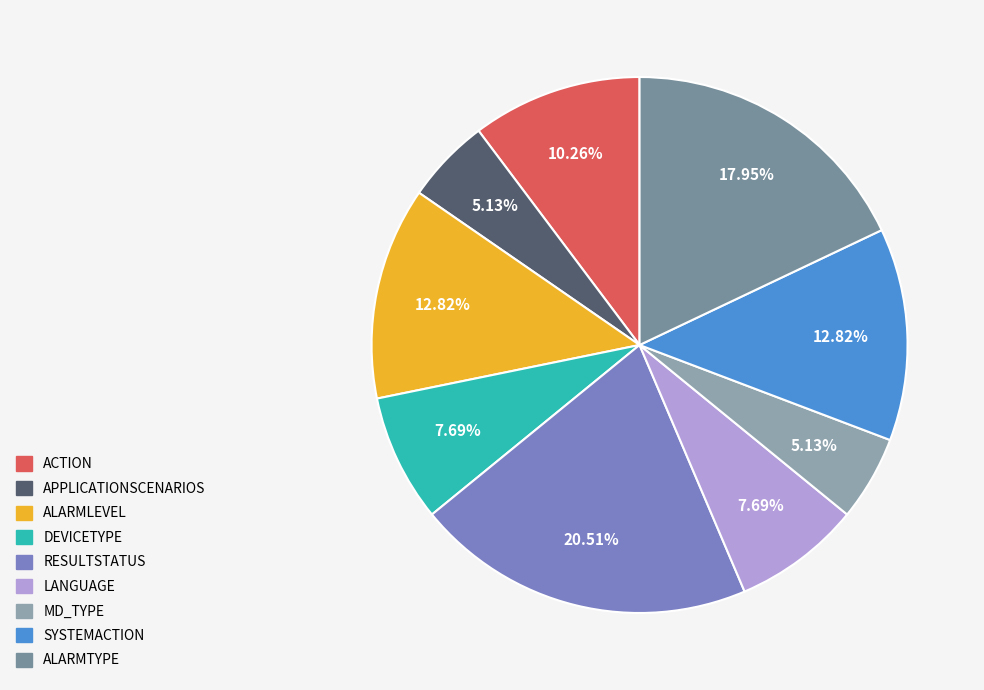

What is the smallest slice in the pie chart?

APPLICATIONSCENARIOS